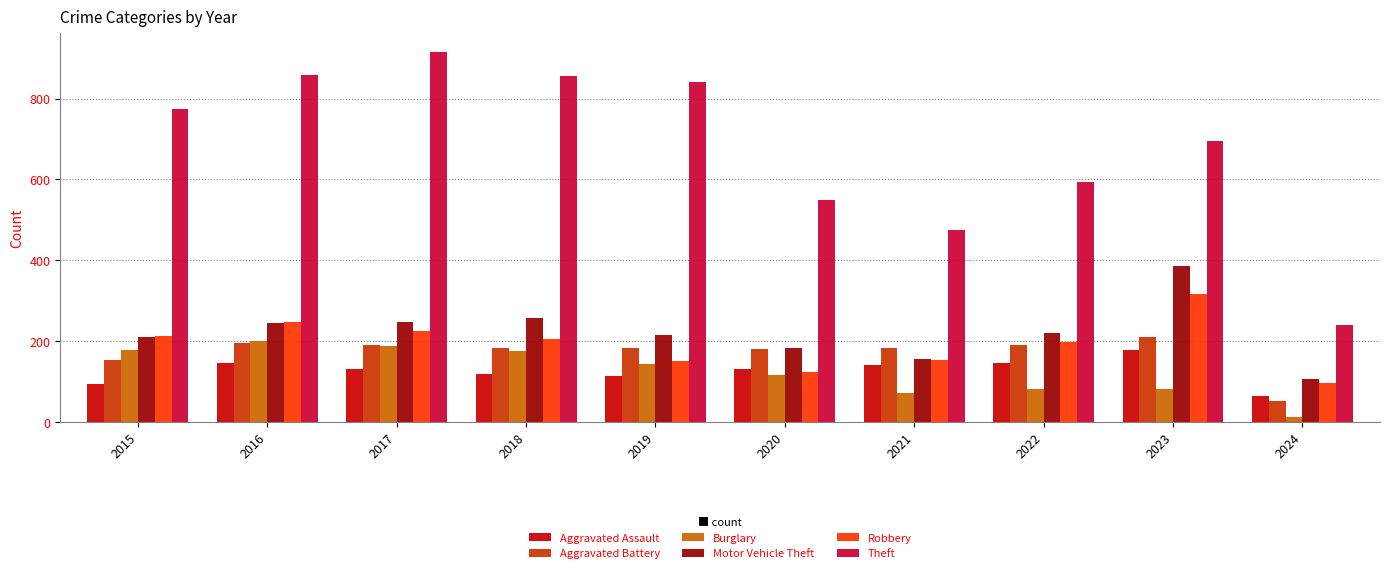

How many data points does each series have?

10